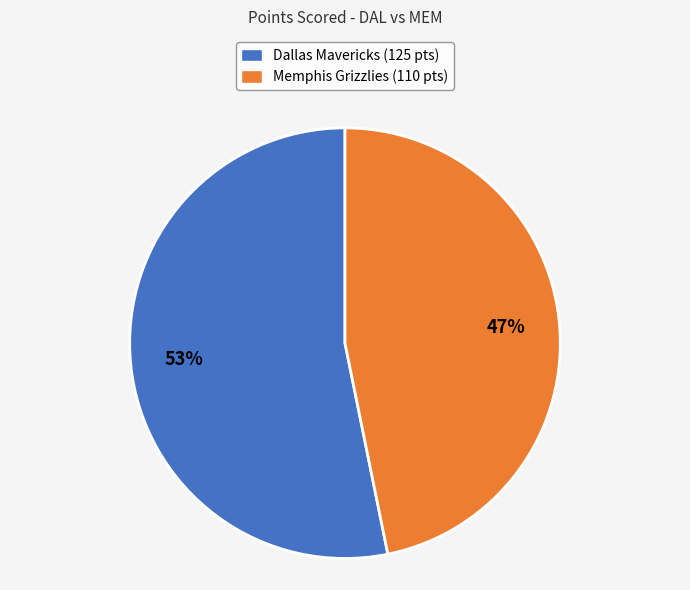

Count the number of slices in the pie.

2